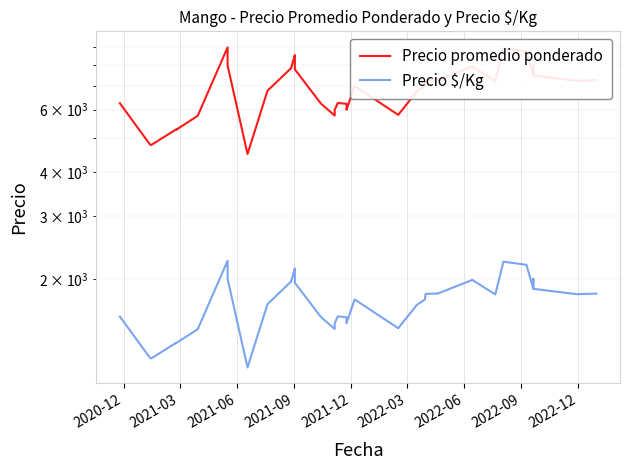

How many lines are shown in the chart?

2